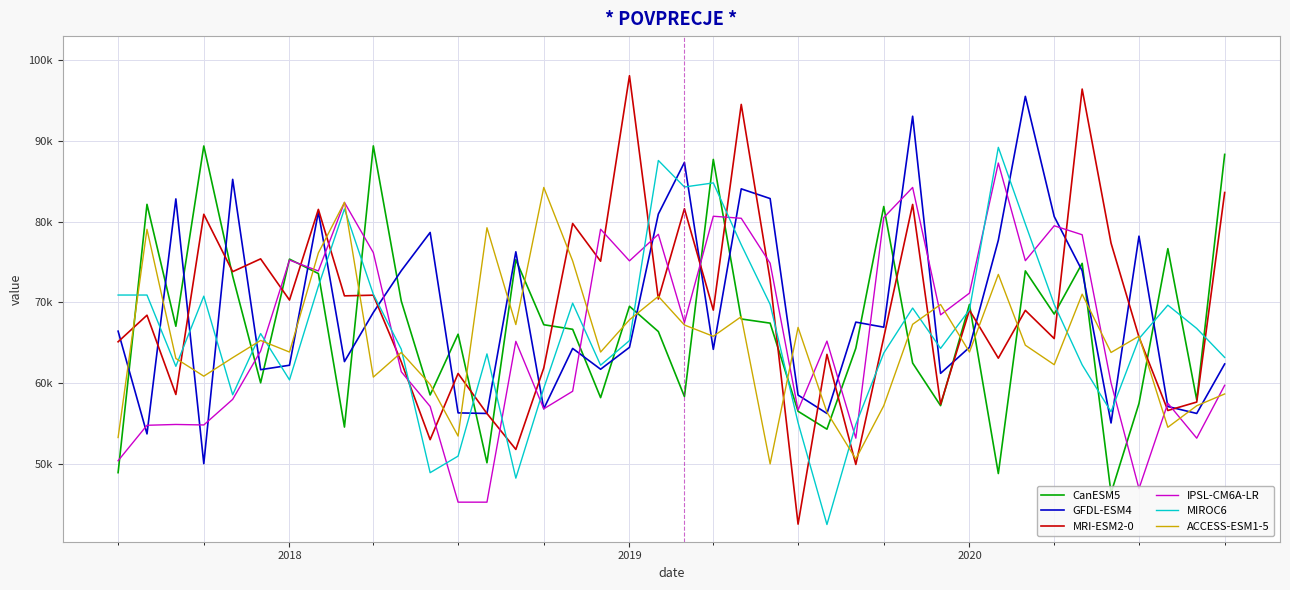

What is the sum of all ACCESS-ESM1-5 values?

2608020.6